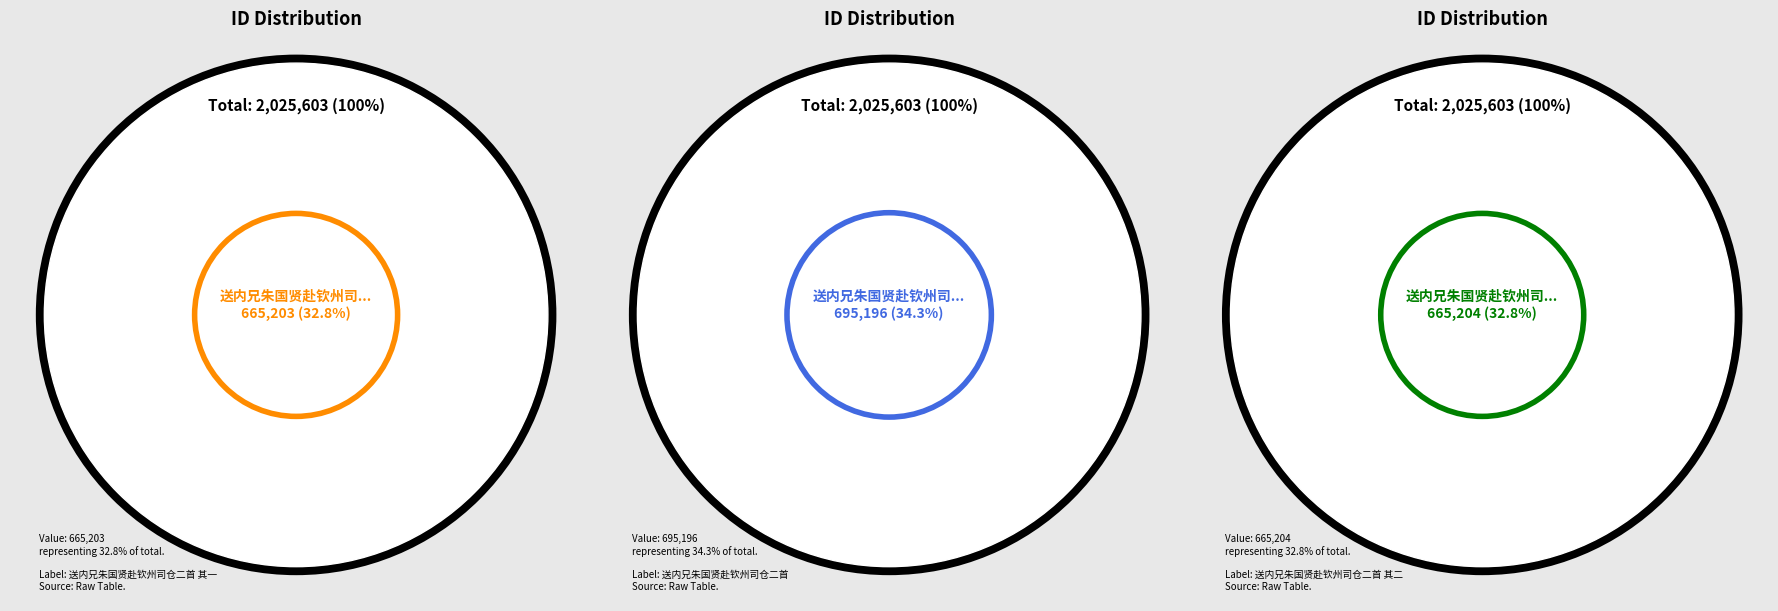

Which slice is the largest?

送内兄朱国贤赴钦州司仓二首